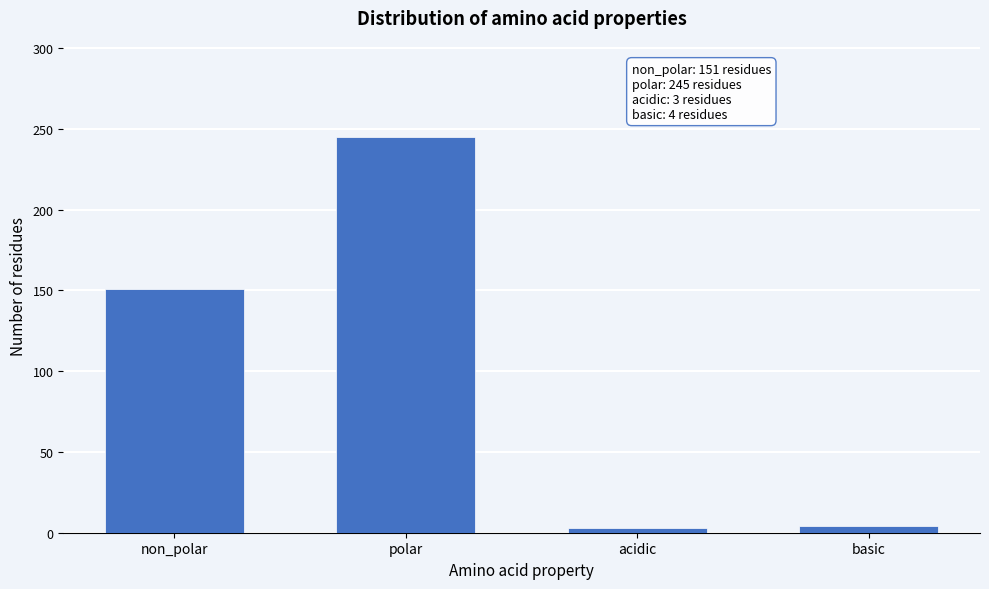

At which label is the value closest to 124?

non_polar